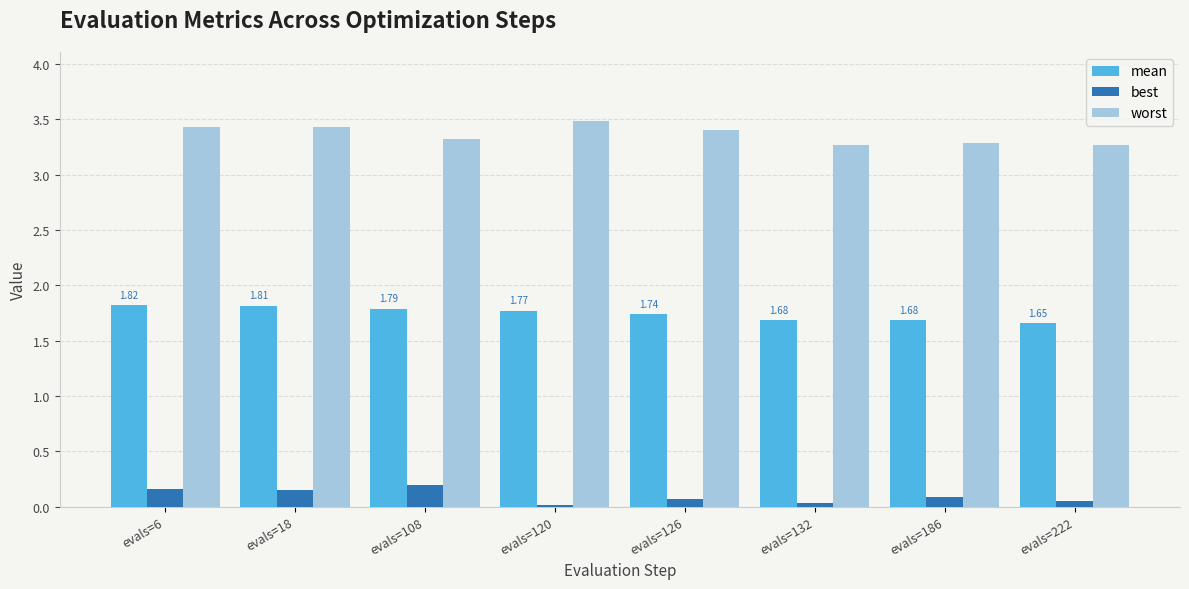

Which series changed the most between evals=120 and evals=222?

worst